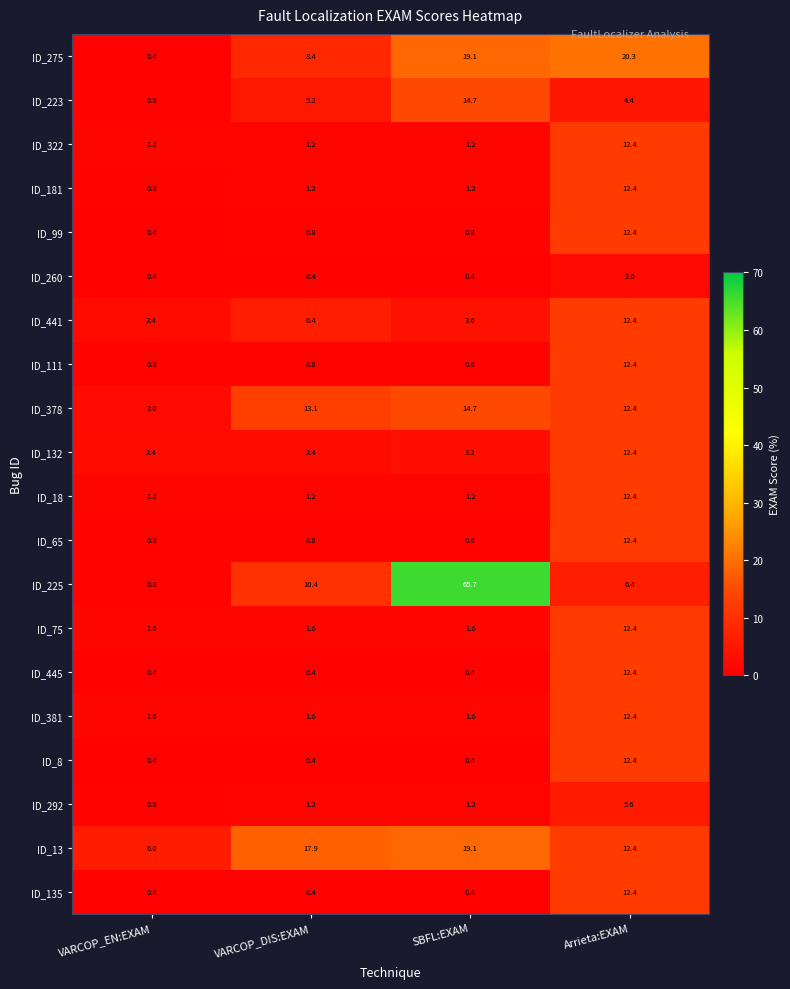

At which category is the sum across all series the highest?

Arrieta:EXAM